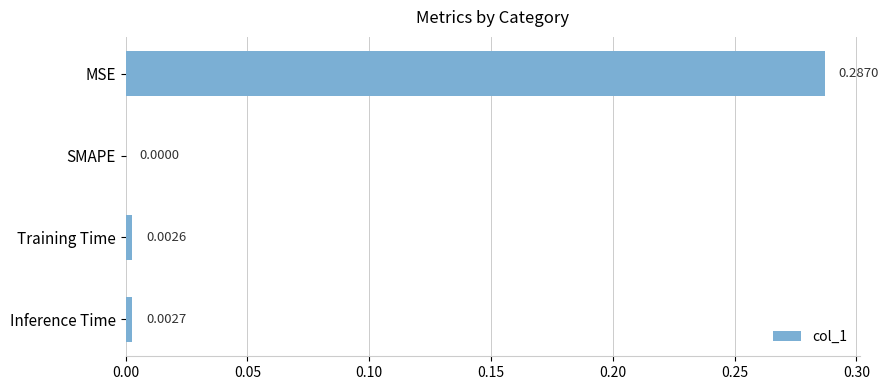

At which category does the chart reach its peak across all series?

MSE